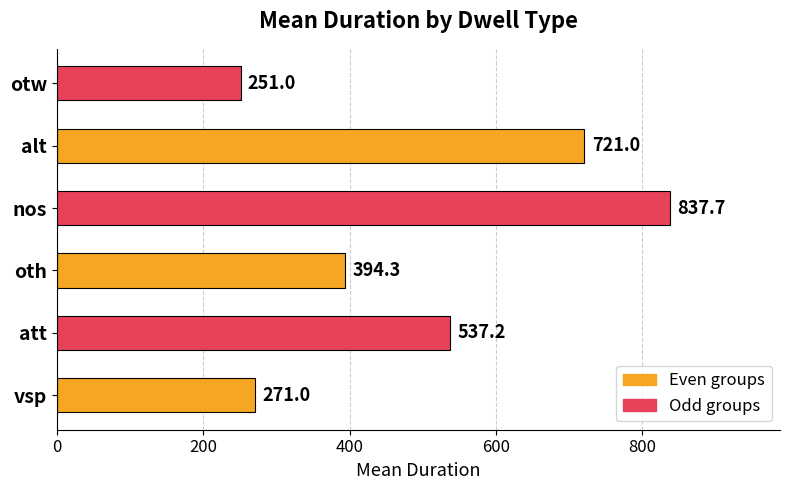

At which label is the value closest to 544?

att